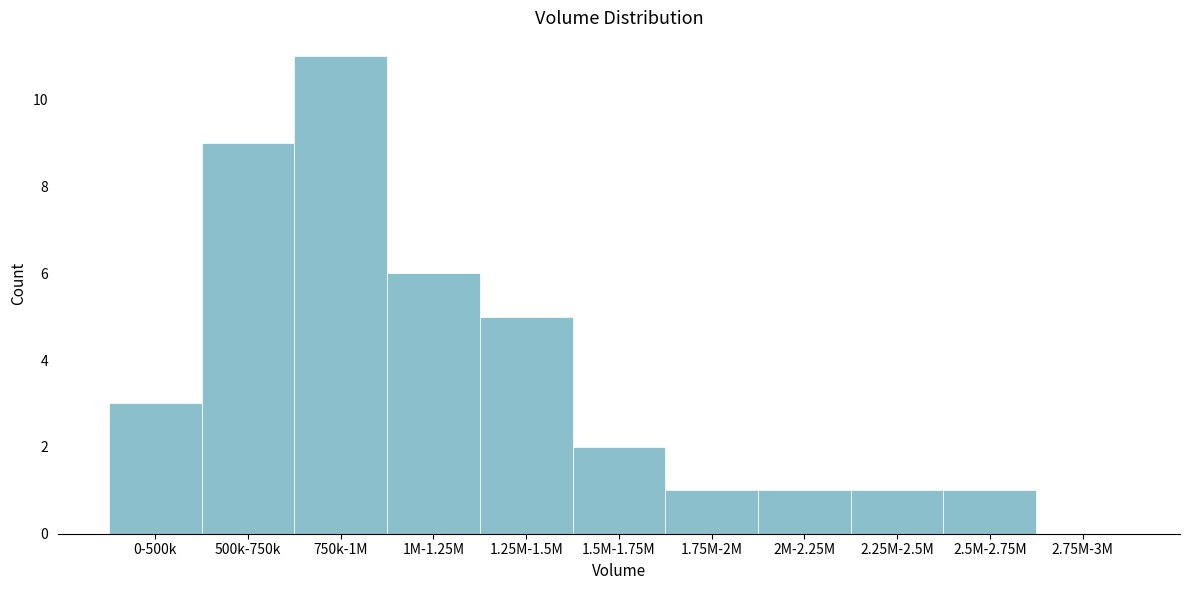

Reading left to right, what are all the values shown in this chart?

0-500k=3	500k-750k=9	750k-1M=11	1M-1.25M=6	1.25M-1.5M=5	1.5M-1.75M=2	1.75M-2M=1	2M-2.25M=1	2.25M-2.5M=1	2.5M-2.75M=1	2.75M-3M=0